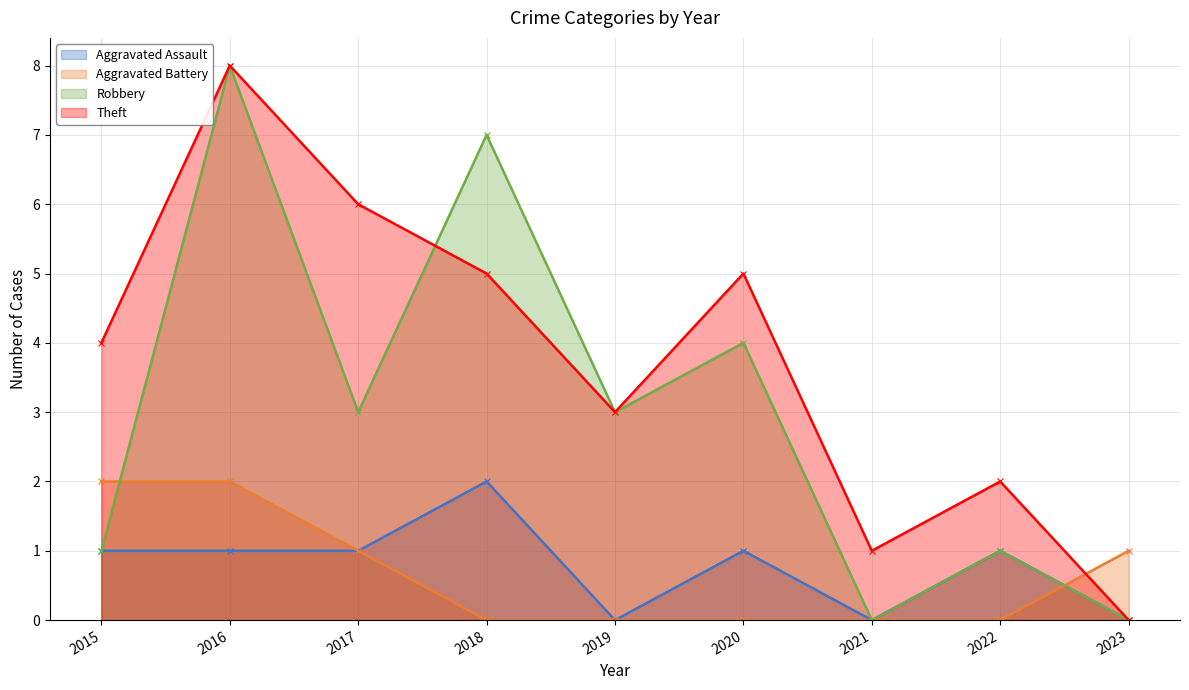

Where is the first local maximum for Aggravated Assault?

2018